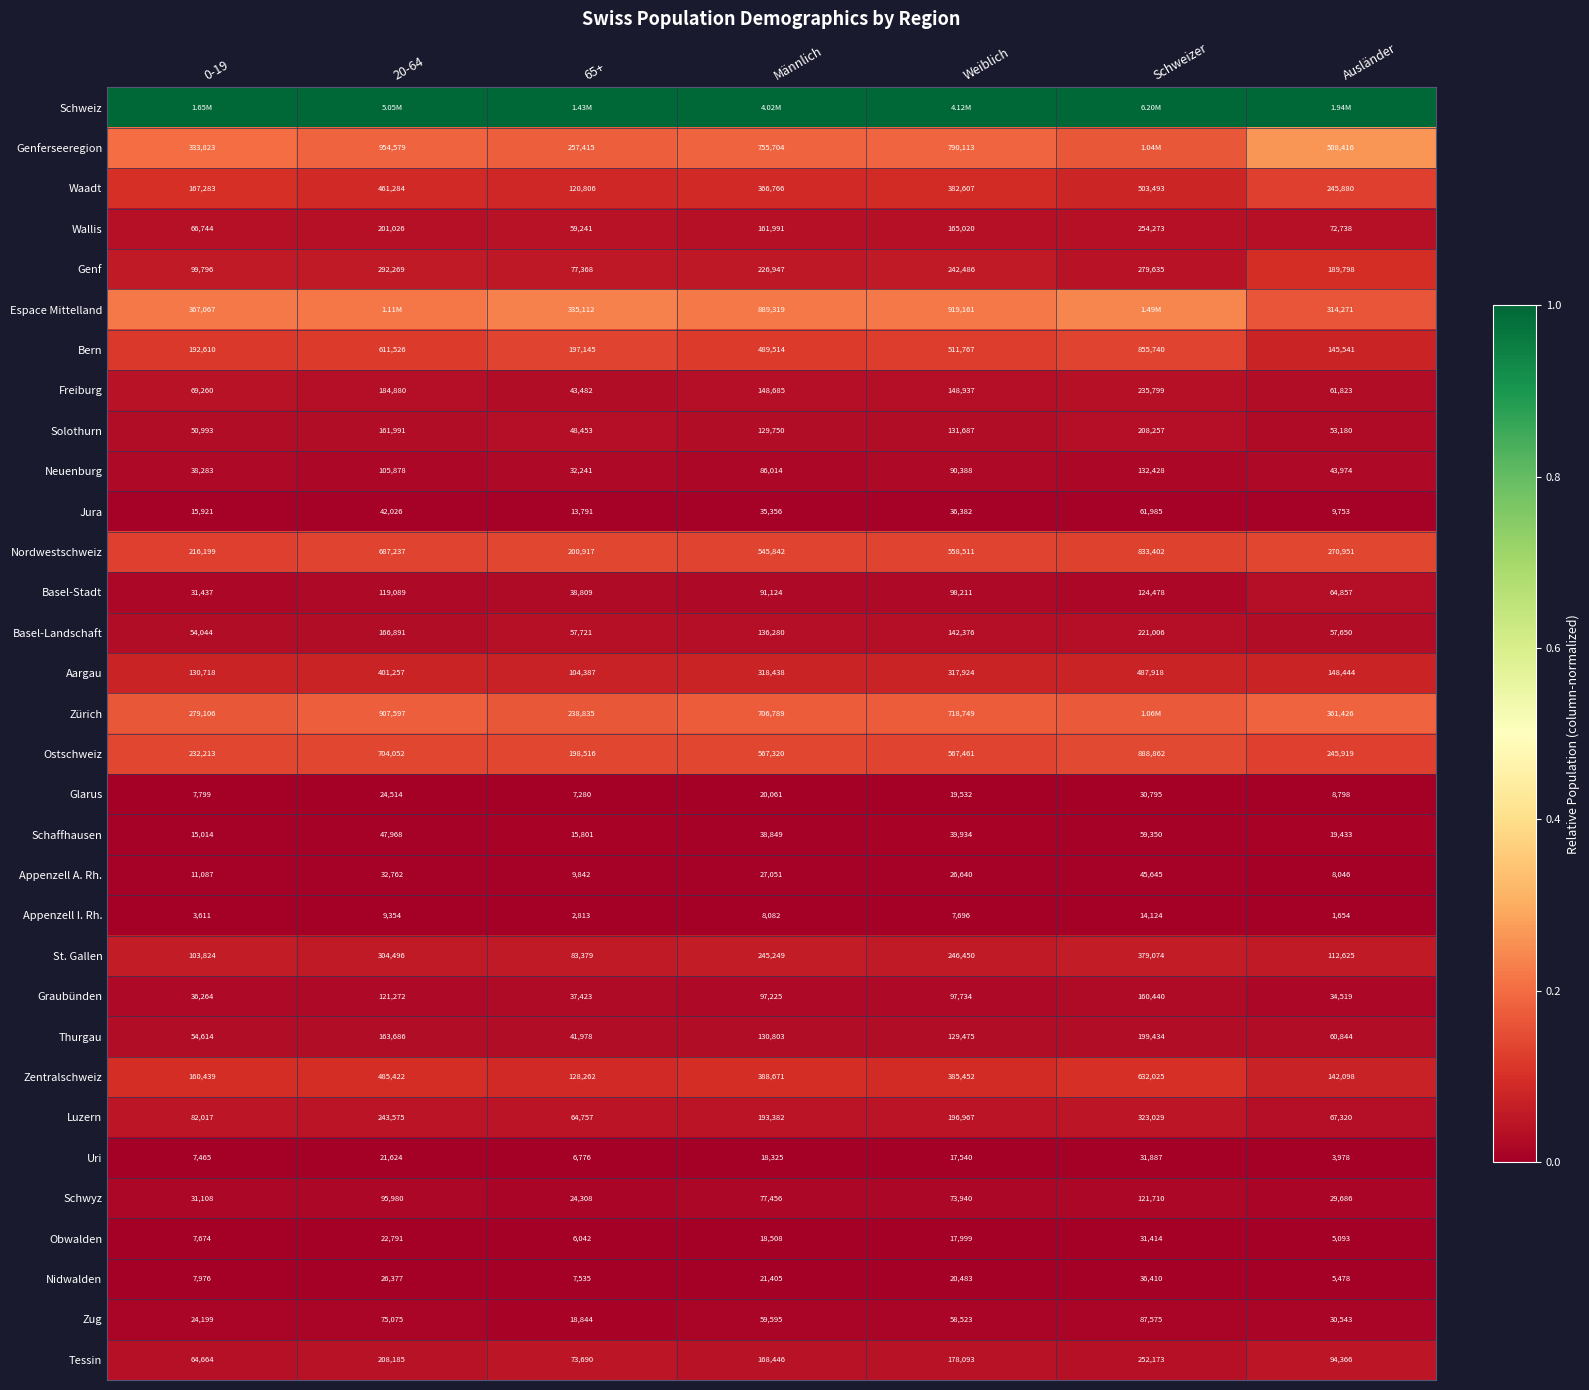

Which category has the lowest value in the Appenzell I. Rh. series?

Ausländer